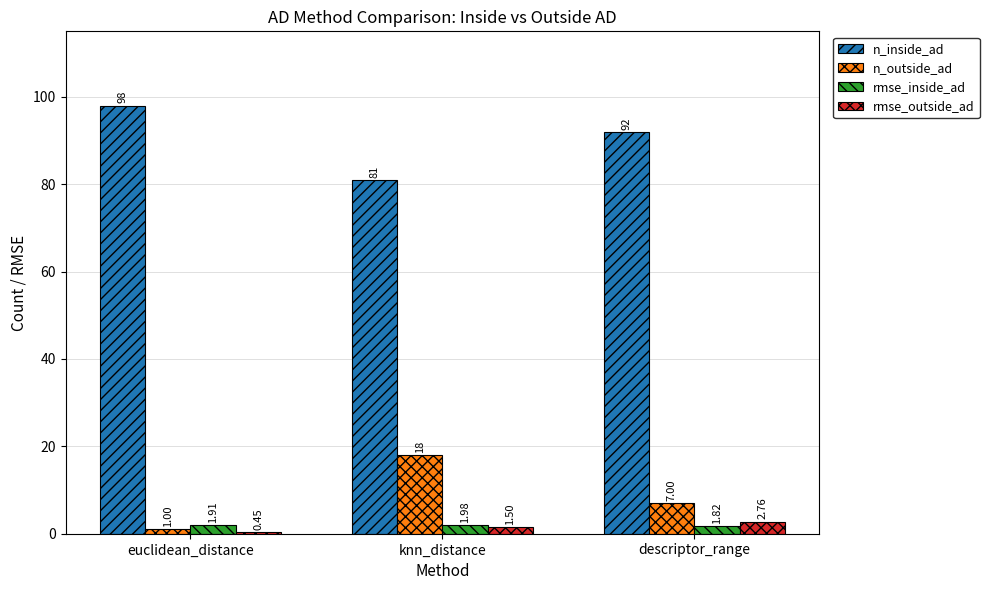

What is the sum of all n_outside_ad values?

26.0